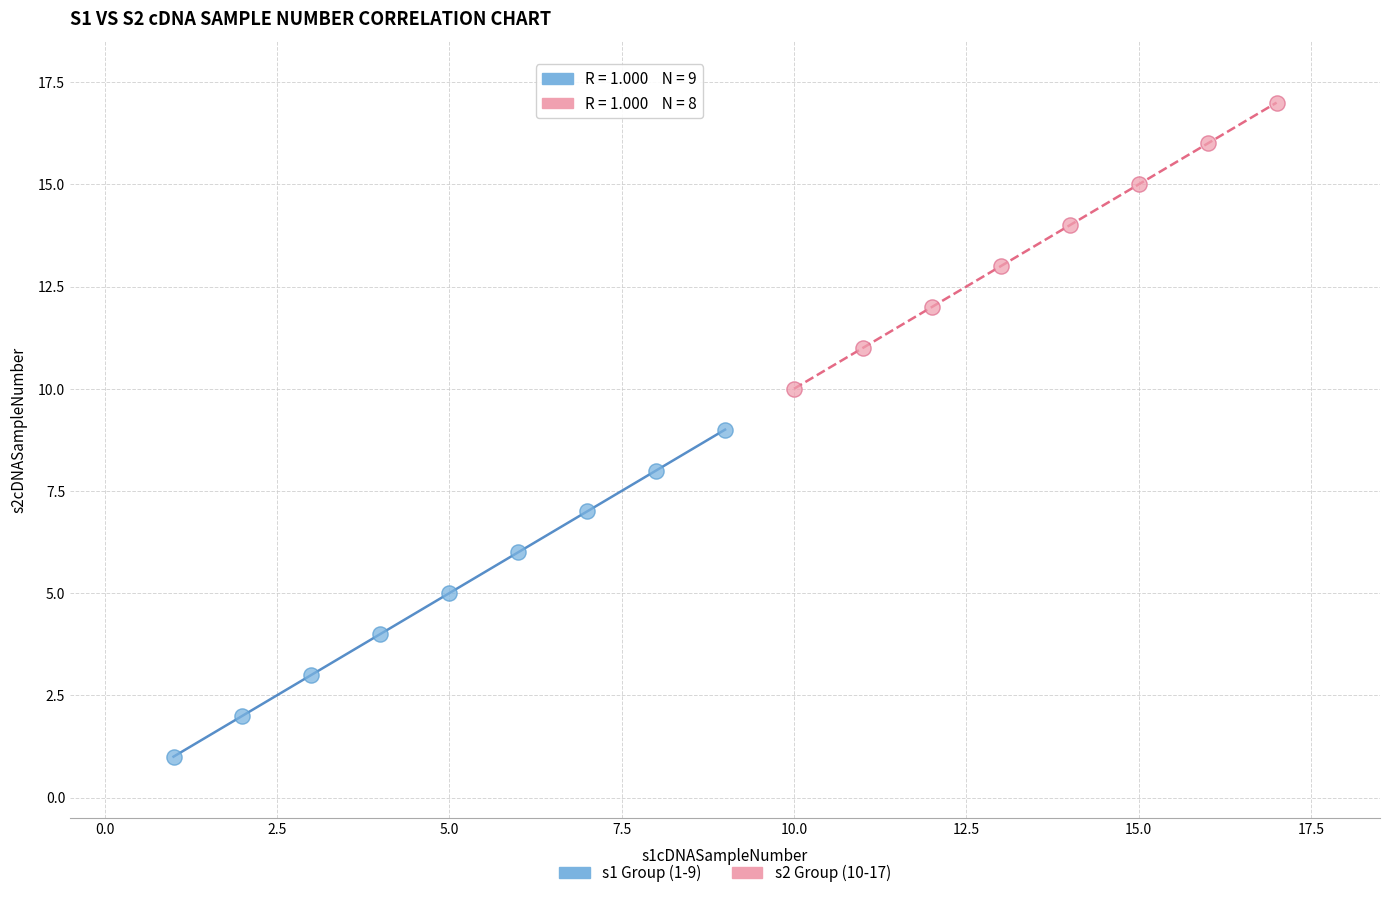

Which series has the largest Y range (max minus min)?

s1 Group (1-9)